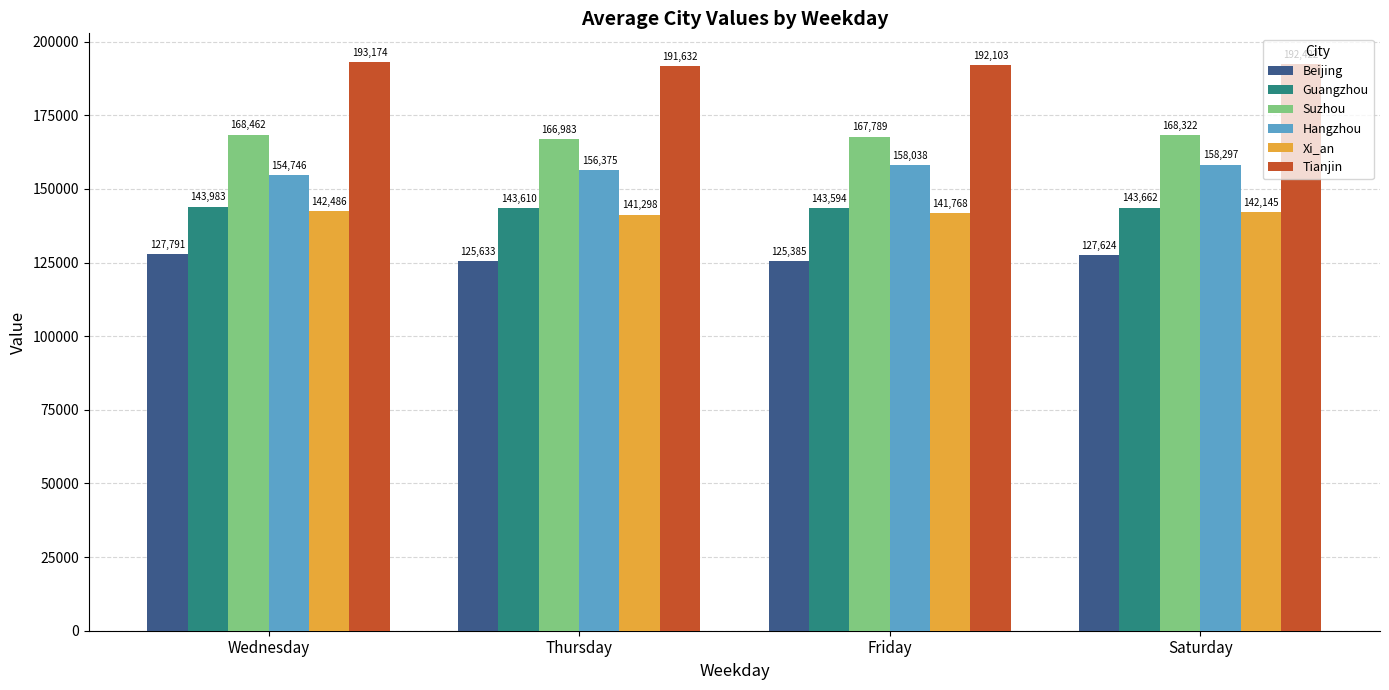

What is the value of the Hangzhou bar at the 1st from the left?

154746